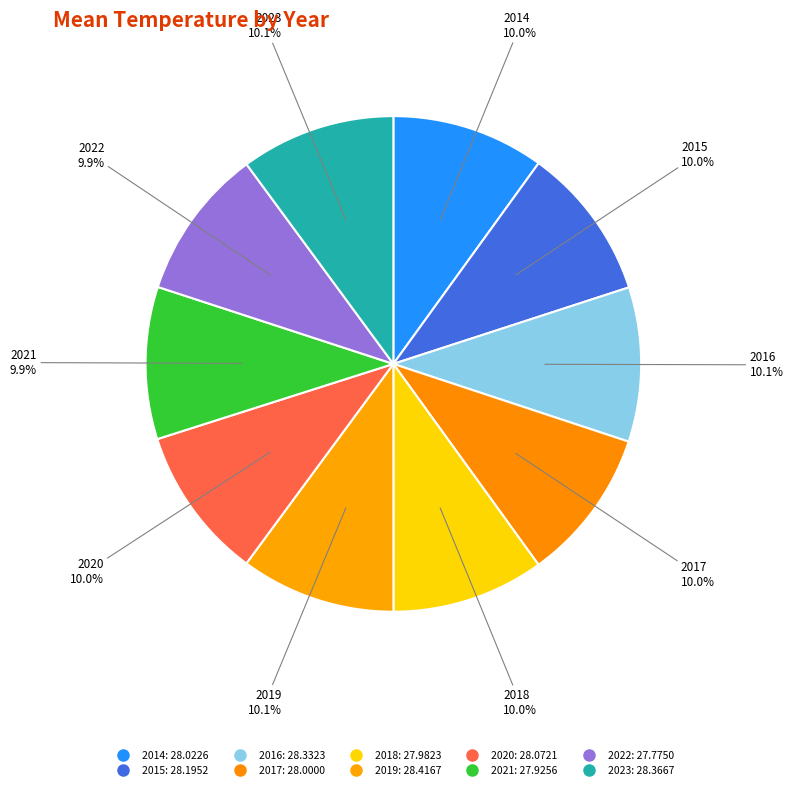

Approximately how many times larger is the value at 2023 compared to 2014?

1.0